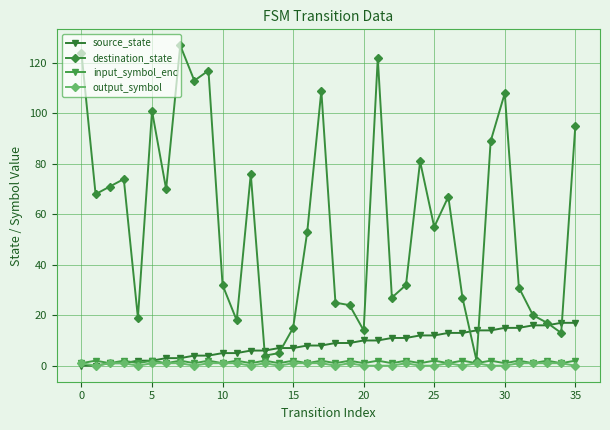

Which series has the largest total across all categories?

destination_state